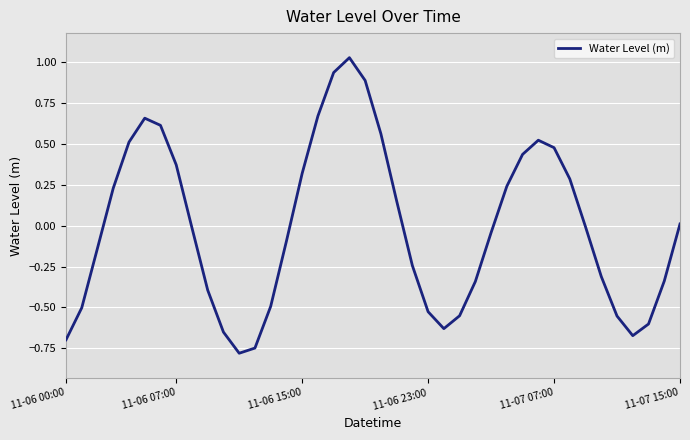

How many values exceed 0?

18